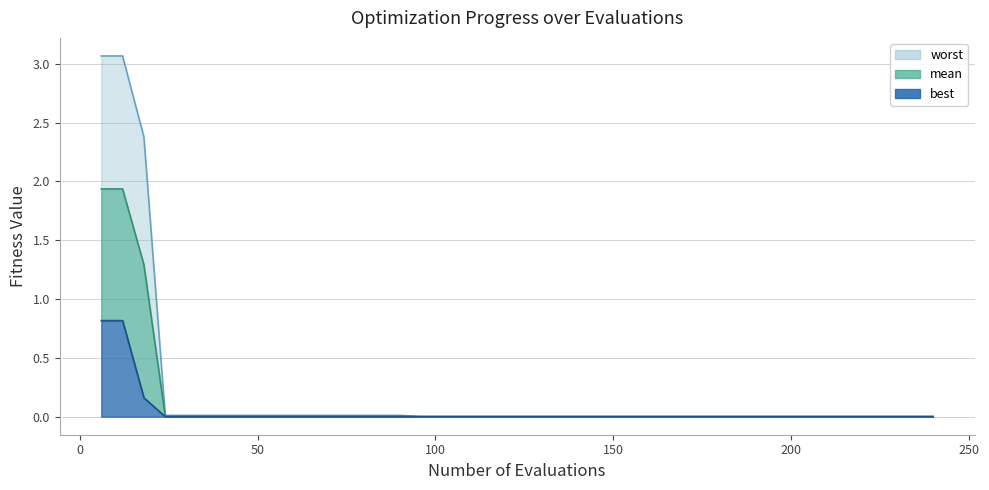

The worst series shows 0.0 at 54. True or false?

True